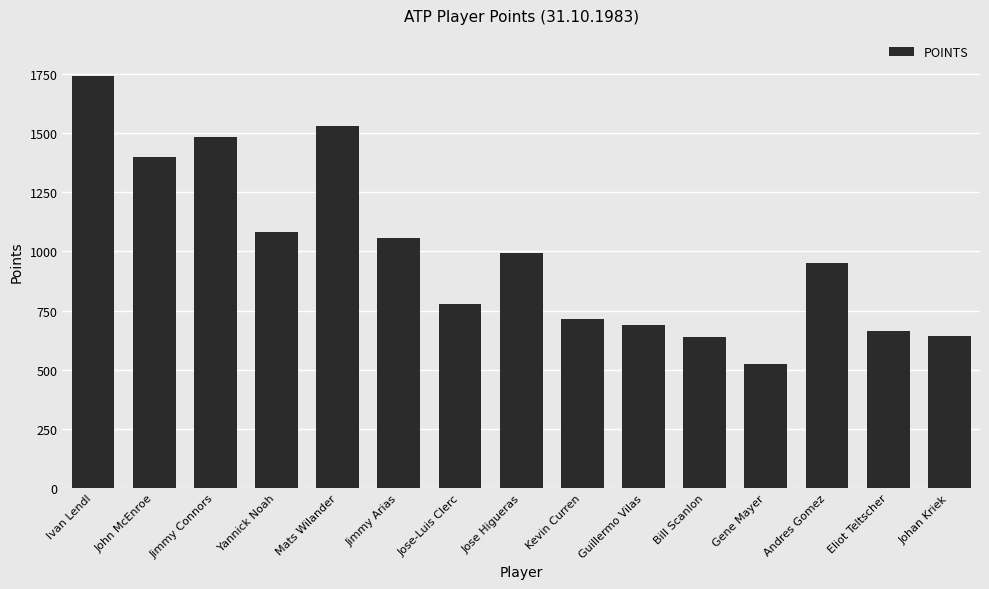

What is the sum of all values?

14889